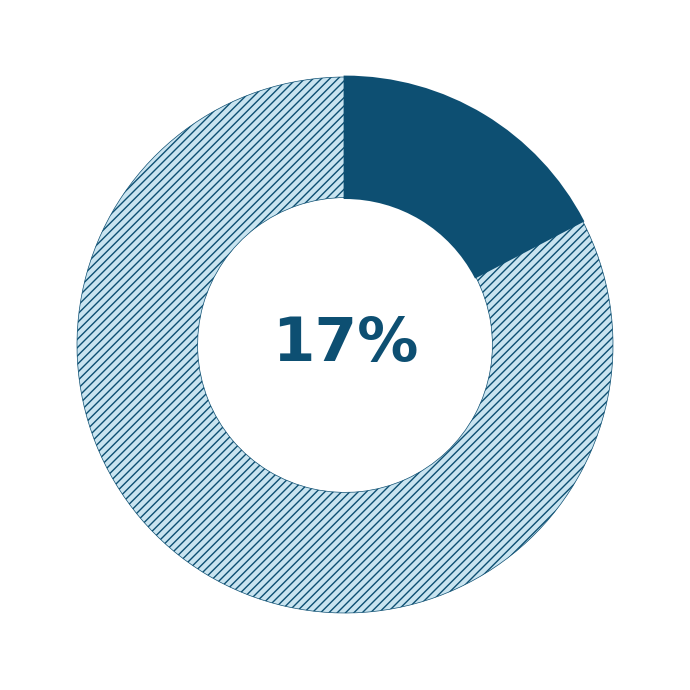

How much of the chart is everything except 0?

82.7%